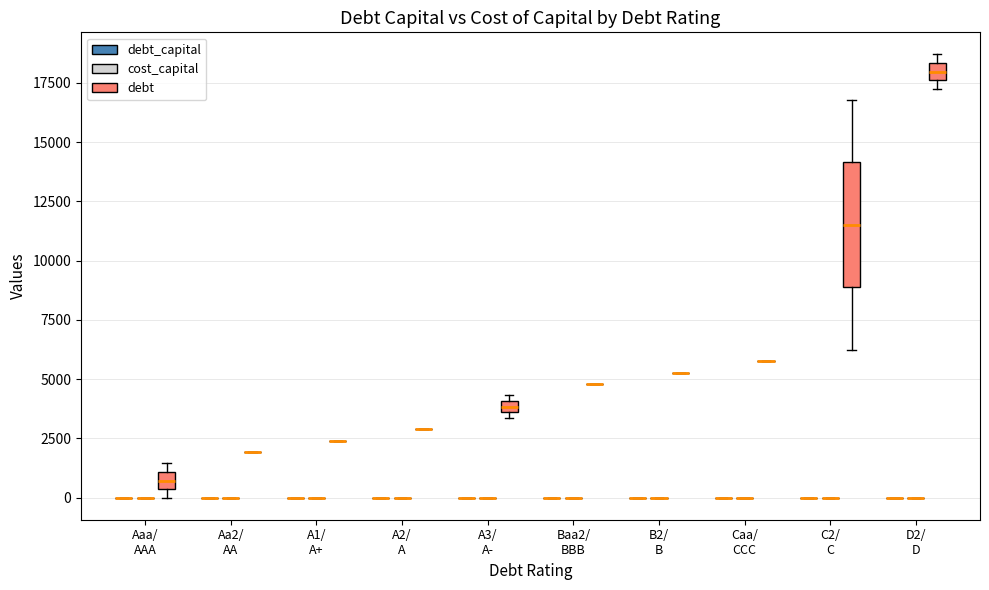

Reading left to right, what are all the values shown in this chart?

debt_capital: Aaa/AAA=0.0	Aaa/AAA=0.0	Aaa/AAA=0.0	Aaa/AAA=0.0	Aa2/AA=0.0	A1/A+=0.1	A2/A=0.1	A3/A-=0.1	A3/A-=0.1	A3/A-=0.1	Baa2/BBB=0.1	B2/B=0.1	Caa/CCC=0.1	C2/C=0.1	C2/C=0.1	C2/C=0.1	C2/C=0.2	C2/C=0.2	C2/C=0.2	C2/C=0.2	C2/C=0.2	C2/C=0.2	C2/C=0.2	C2/C=0.2	C2/C=0.2	C2/C=0.2	C2/C=0.3	C2/C=0.3	C2/C=0.3	C2/C=0.3	C2/C=0.3	C2/C=0.3	C2/C=0.3	C2/C=0.3	C2/C=0.3	C2/C=0.3	D2/D=0.4	D2/D=0.4	D2/D=0.4	D2/D=0.4
cost_capital: Aaa/AAA=0.1	Aaa/AAA=0.1	Aaa/AAA=0.1	Aaa/AAA=0.1	Aa2/AA=0.1	A1/A+=0.1	A2/A=0.1	A3/A-=0.1	A3/A-=0.1	A3/A-=0.1	Baa2/BBB=0.1	B2/B=0.1	Caa/CCC=0.1	C2/C=0.1	C2/C=0.1	C2/C=0.1	C2/C=0.1	C2/C=0.1	C2/C=0.2	C2/C=0.2	C2/C=0.2	C2/C=0.2	C2/C=0.2	C2/C=0.2	C2/C=0.2	C2/C=0.2	C2/C=0.2	C2/C=0.2	C2/C=0.2	C2/C=0.2	C2/C=0.2	C2/C=0.2	C2/C=0.2	C2/C=0.2	C2/C=0.2	C2/C=0.2	D2/D=0.2	D2/D=0.2	D2/D=0.2	D2/D=0.2
debt: Aaa/AAA=0.0	Aaa/AAA=479.5	Aaa/AAA=959.0	Aaa/AAA=1438.5	Aa2/AA=1917.9	A1/A+=2397.4	A2/A=2876.9	A3/A-=3356.4	A3/A-=3835.9	A3/A-=4315.4	Baa2/BBB=4794.8	B2/B=5274.3	Caa/CCC=5753.8	C2/C=6233.3	C2/C=6712.8	C2/C=7192.3	C2/C=7671.7	C2/C=8151.2	C2/C=8630.7	C2/C=9110.2	C2/C=9589.7	C2/C=10069.2	C2/C=10548.6	C2/C=11028.1	C2/C=11507.6	C2/C=11987.1	C2/C=12466.6	C2/C=12946.1	C2/C=13425.6	C2/C=13905.0	C2/C=14384.5	C2/C=14864.0	C2/C=15343.5	C2/C=15823.0	C2/C=16302.5	C2/C=16781.9	D2/D=17261.4	D2/D=17740.9	D2/D=18220.4	D2/D=18699.9